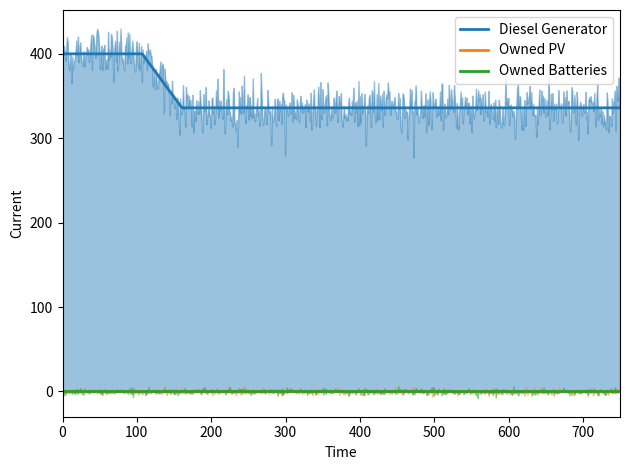

Rank the series at 10 from lowest to highest value.

Owned PV, Owned Batteries, Diesel Generator